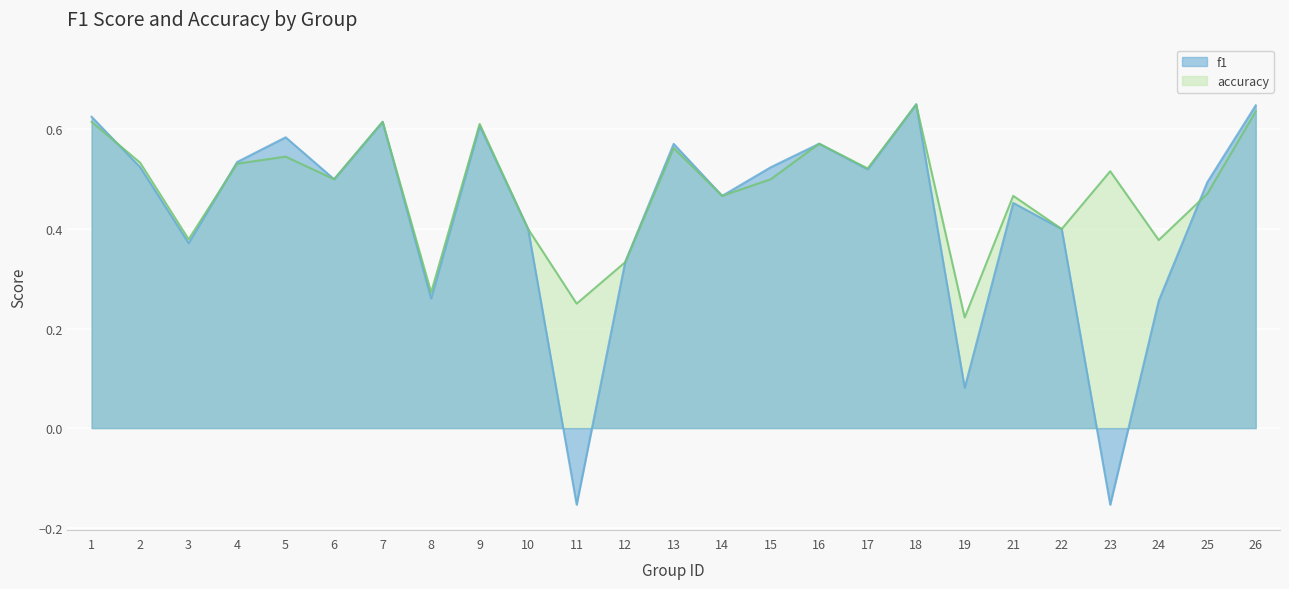

Between 12 and 26, which series saw the biggest shift?

f1